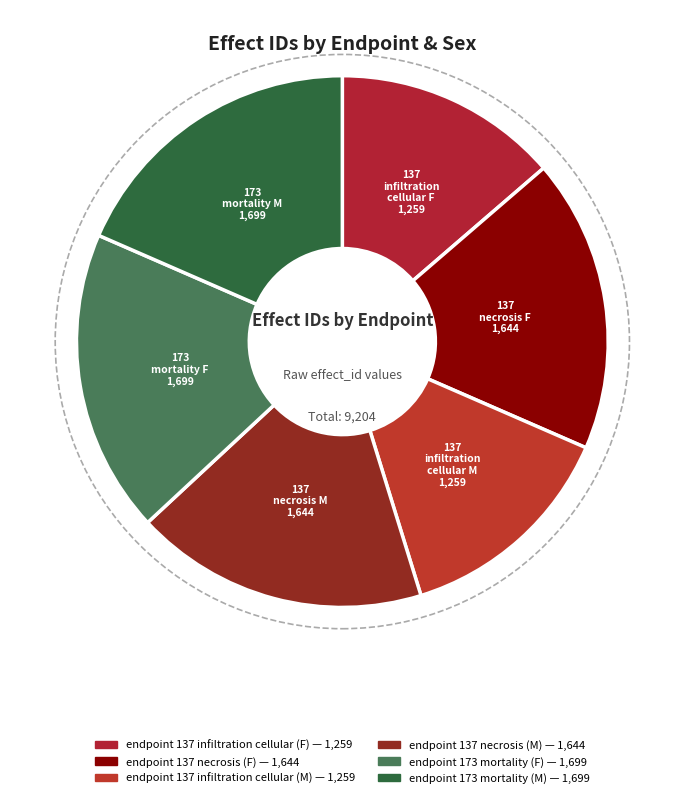

How many slices are in this pie chart?

6